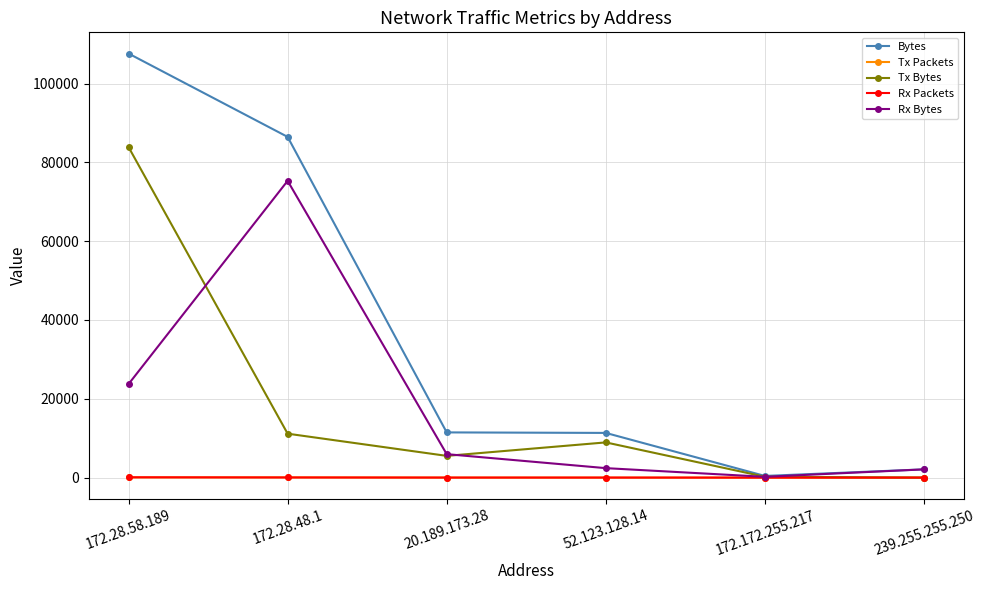

True or false: Rx Packets has more than 2 interior local peaks.

False